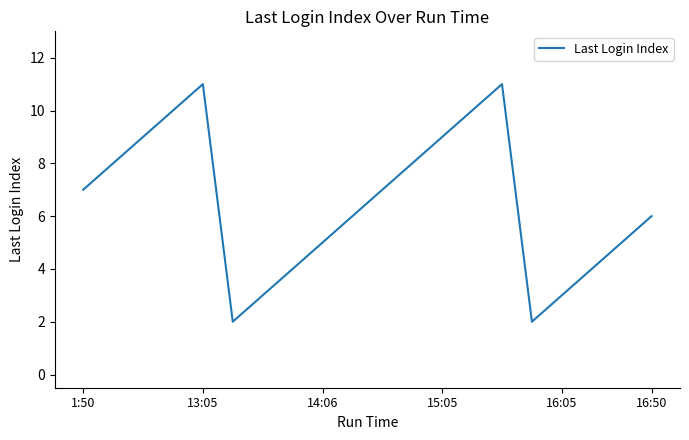

What is the difference between the maximum and minimum values?

9